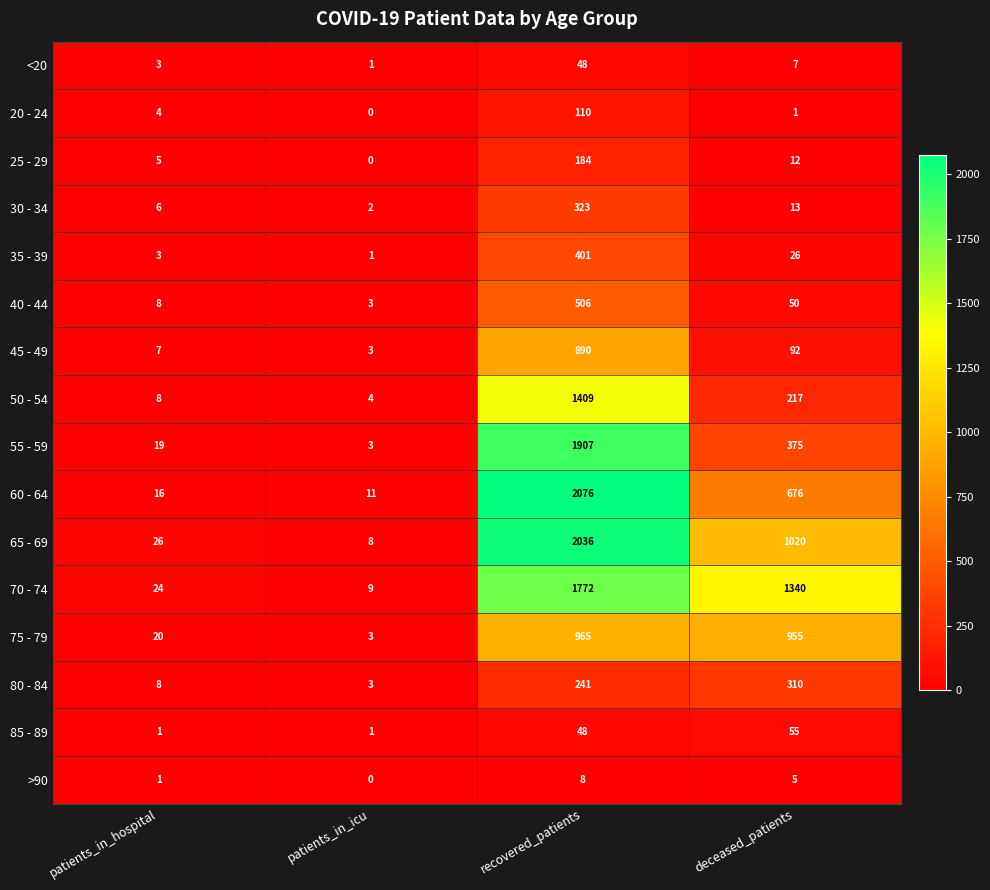

How many distinct data groups are displayed?

16